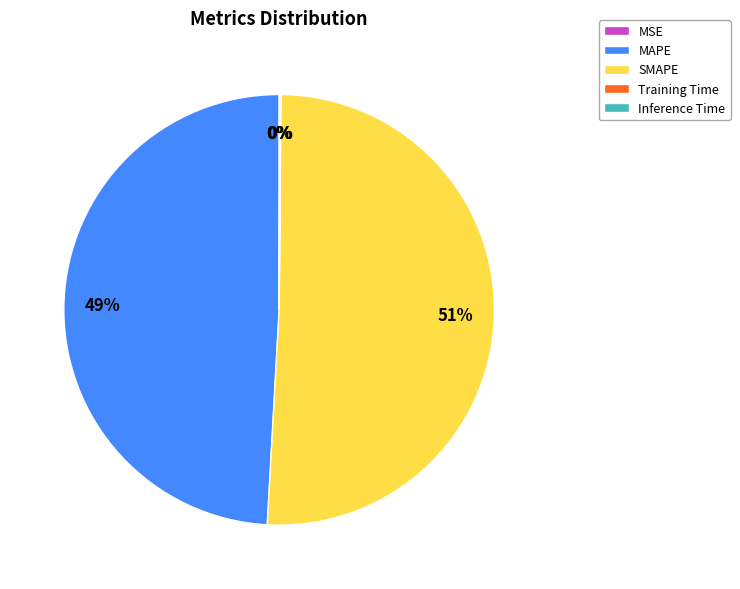

Does SMAPE represent more than half of the total?

Yes